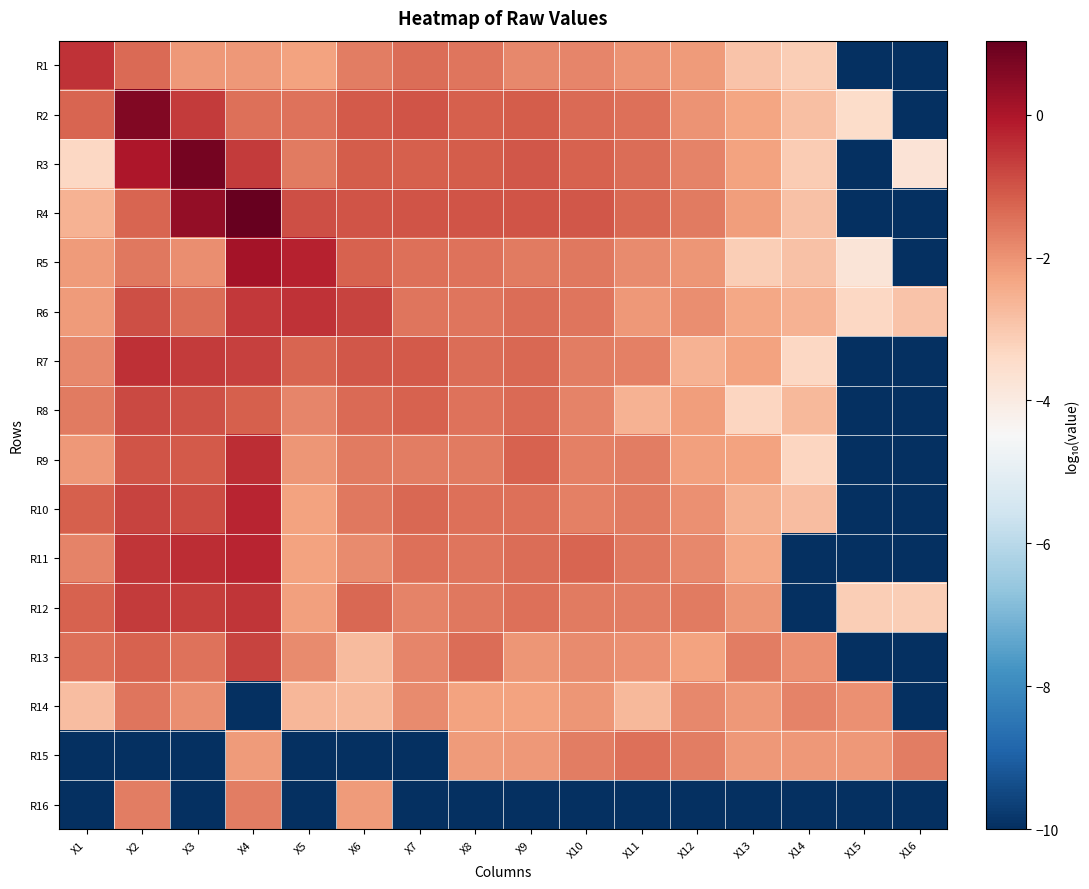

What is the difference between the highest and lowest values at X14?

8.2